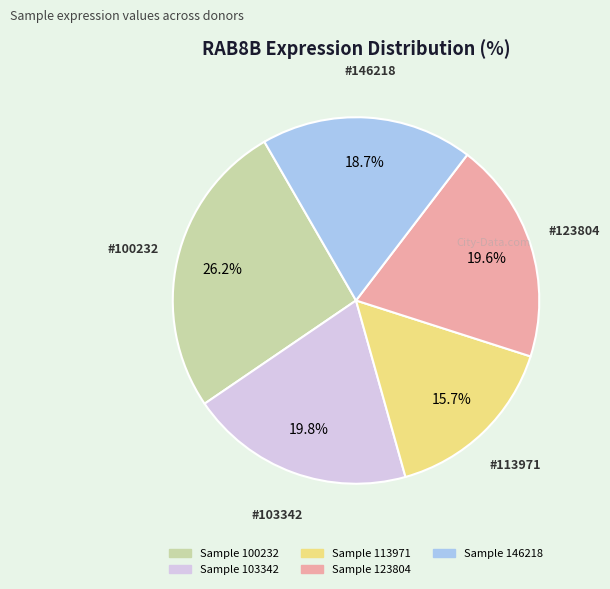

Is there any slice that represents more than half of the pie?

No